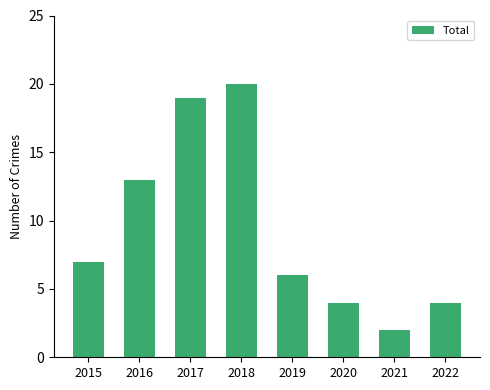

What is the value of the 5th bar from the left?

6